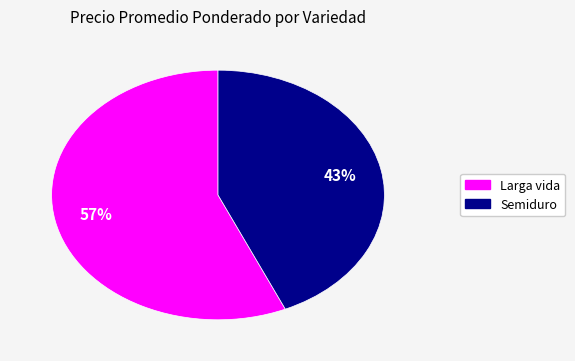

Rank the categories by value from lowest to highest.

Semiduro, Larga vida